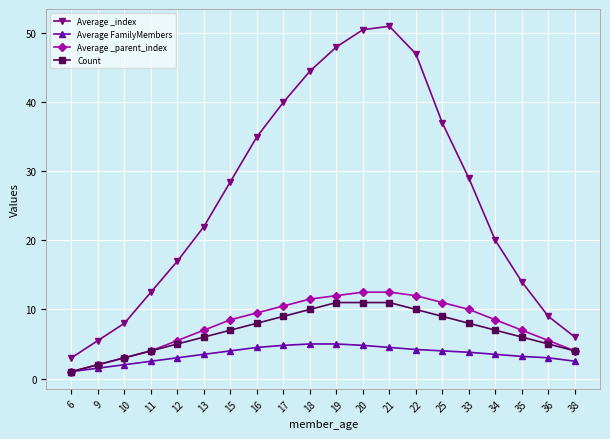

How many lines are shown in the chart?

4